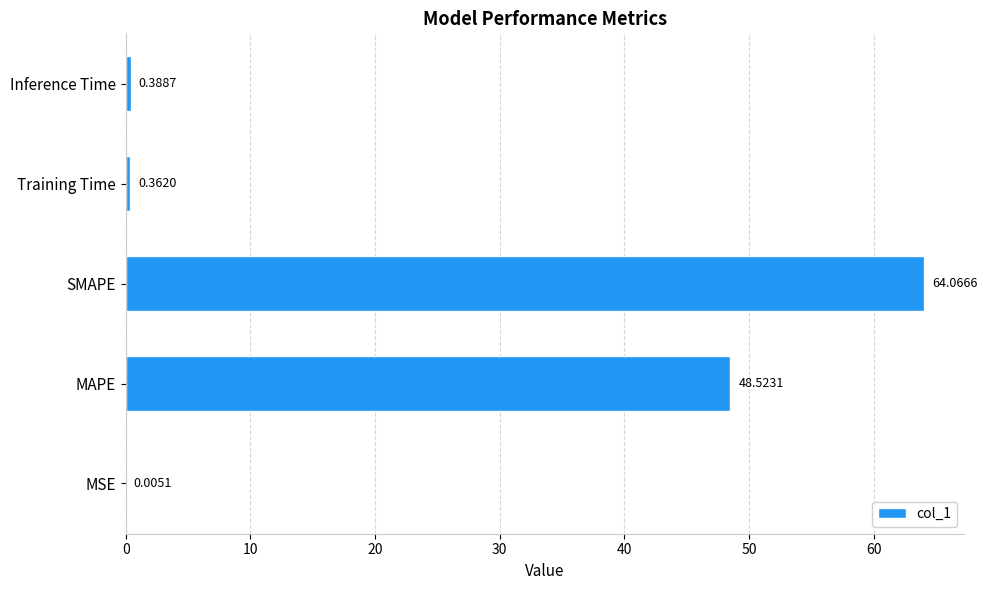

Does the chart contain stacked bars?

No